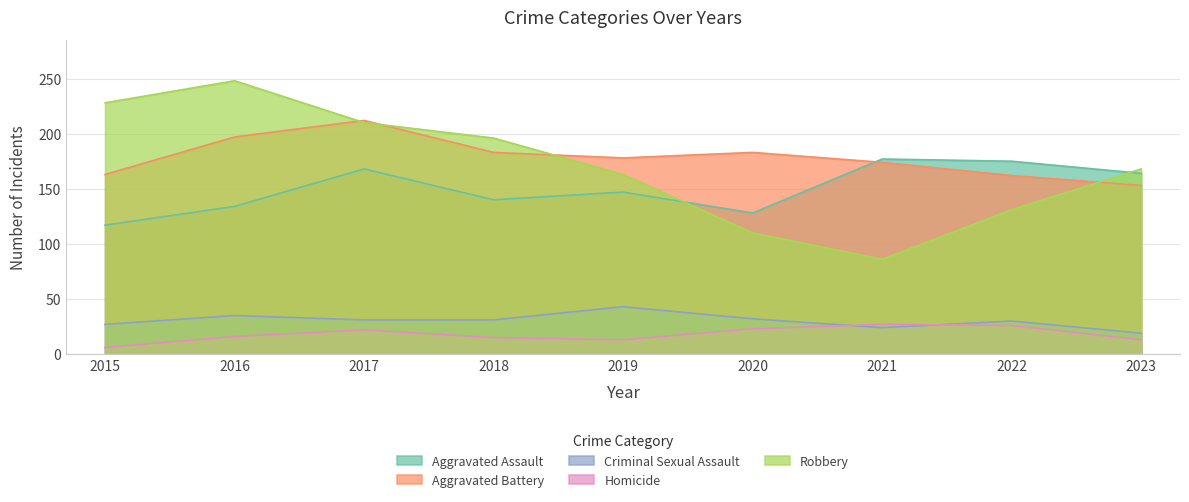

Reading left to right, transcribe all the data shown in this chart.

Aggravated Assault: 2015=117	2016=134	2017=168	2018=140	2019=147	2020=128	2021=177	2022=175	2023=164
Aggravated Battery: 2015=163	2016=197	2017=212	2018=183	2019=178	2020=183	2021=174	2022=162	2023=153
Criminal Sexual Assault: 2015=27	2016=35	2017=31	2018=31	2019=43	2020=32	2021=24	2022=30	2023=19
Homicide: 2015=6	2016=16	2017=22	2018=15	2019=13	2020=23	2021=27	2022=26	2023=13
Robbery: 2015=228	2016=248	2017=210	2018=196	2019=163	2020=110	2021=86	2022=131	2023=168